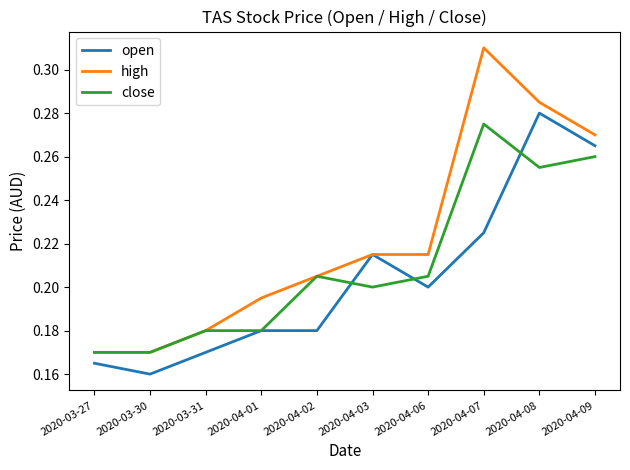

Which series has the largest range (max minus min)?

high